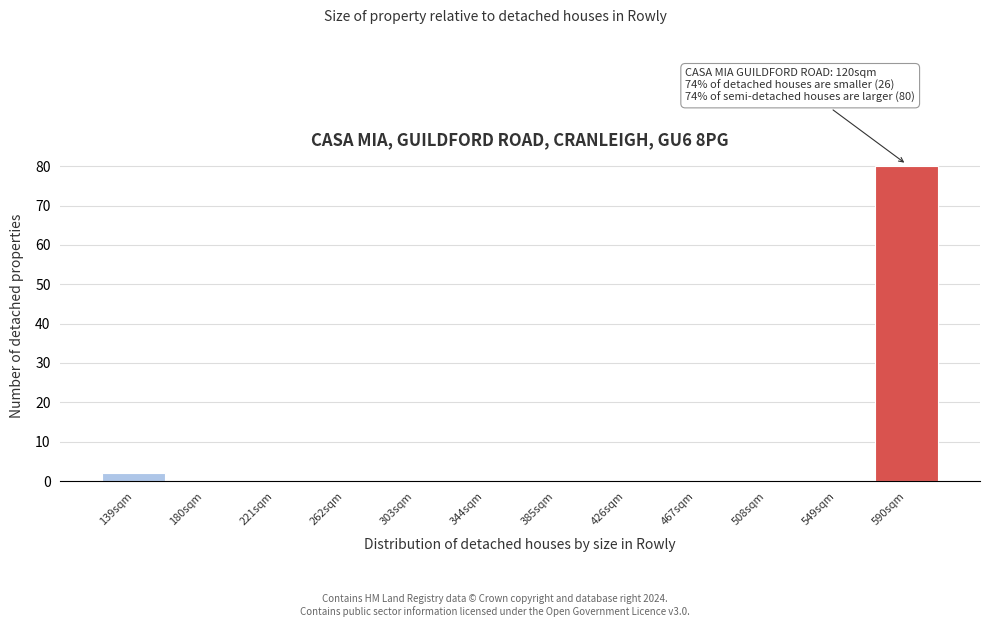

Reading left to right, extract all data points from this chart.

139sqm=2	180sqm=0	221sqm=0	262sqm=0	303sqm=0	344sqm=0	385sqm=0	426sqm=0	467sqm=0	508sqm=0	549sqm=0	590sqm=80